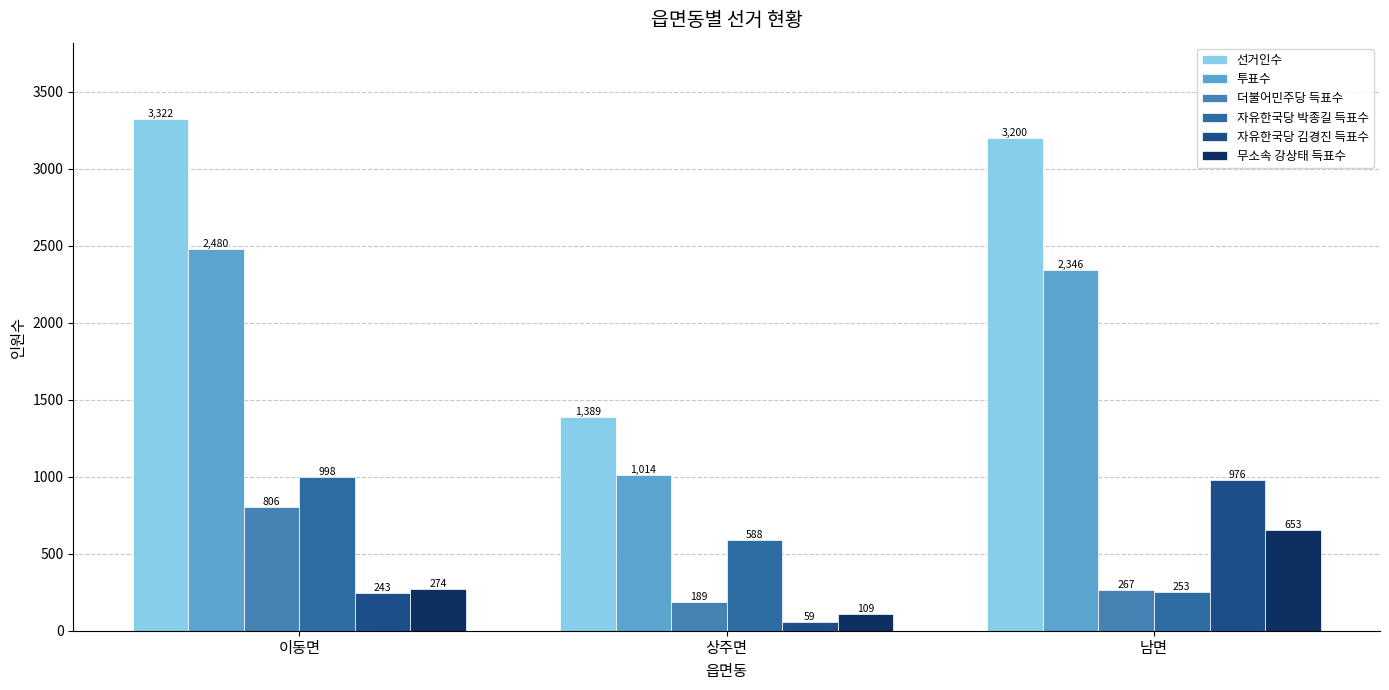

What is the label of the 3rd bar from the left?

남면